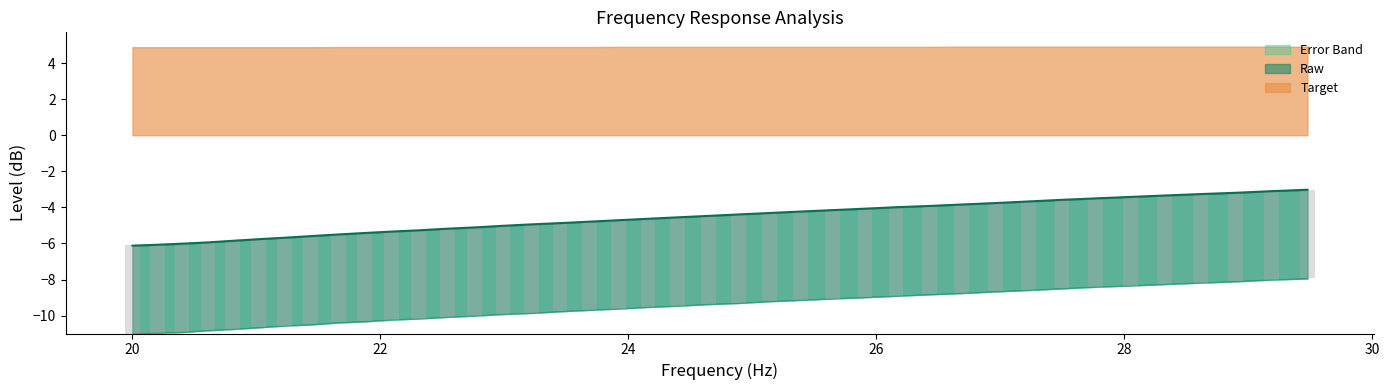

How many values in the smoothed line series exceed -4?

13